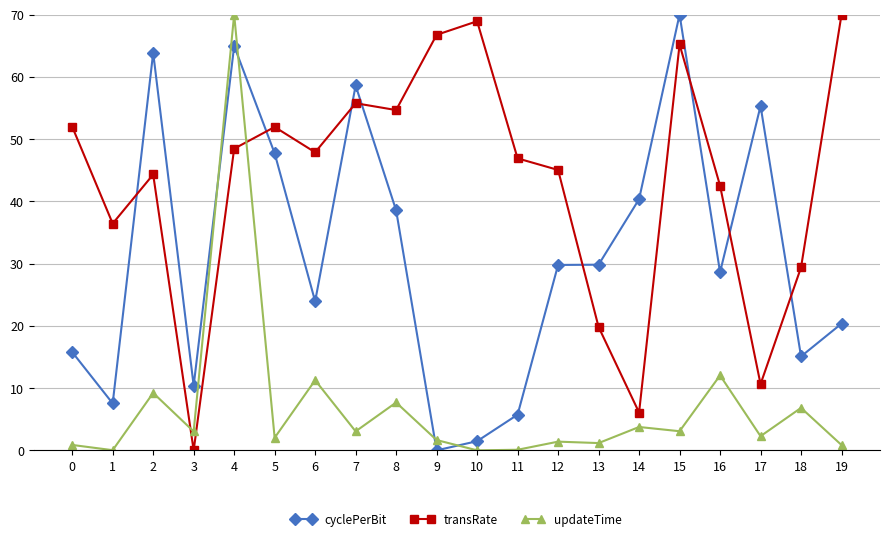

True or false: cyclePerBit has a value of 23.5 at 18.

False